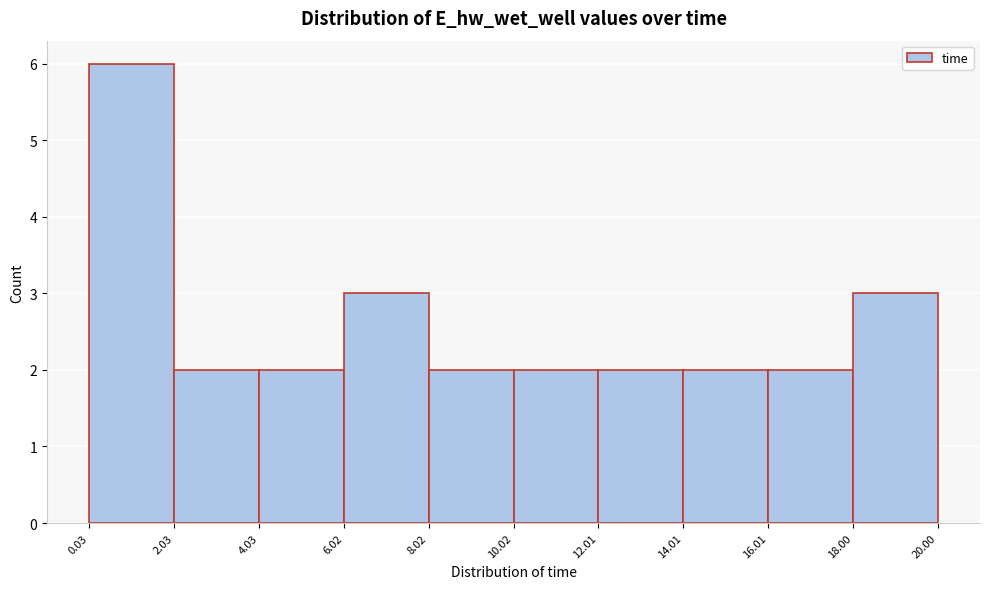

Reading left to right, list every bar in this chart as the range it spans on the x-axis followed by its height. The values are not printed on the chart, so give them approximately, as read against the axis.

0.03 to 2.03: 6
2.03 to 4.03: 2
4.03 to 6.02: 2
6.02 to 8.02: 3
8.02 to 10.02: 2
10.02 to 12.01: 2
12.01 to 14.01: 2
14.01 to 16.01: 2
16.01 to 18.00: 2
18.00 to 20.00: 3